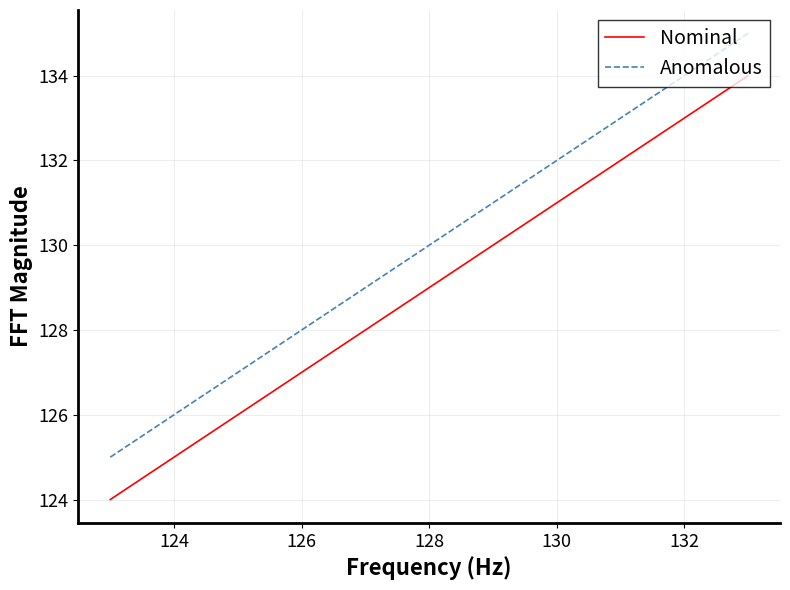

True or false: Anomalous and Nominal intersect in this chart.

False